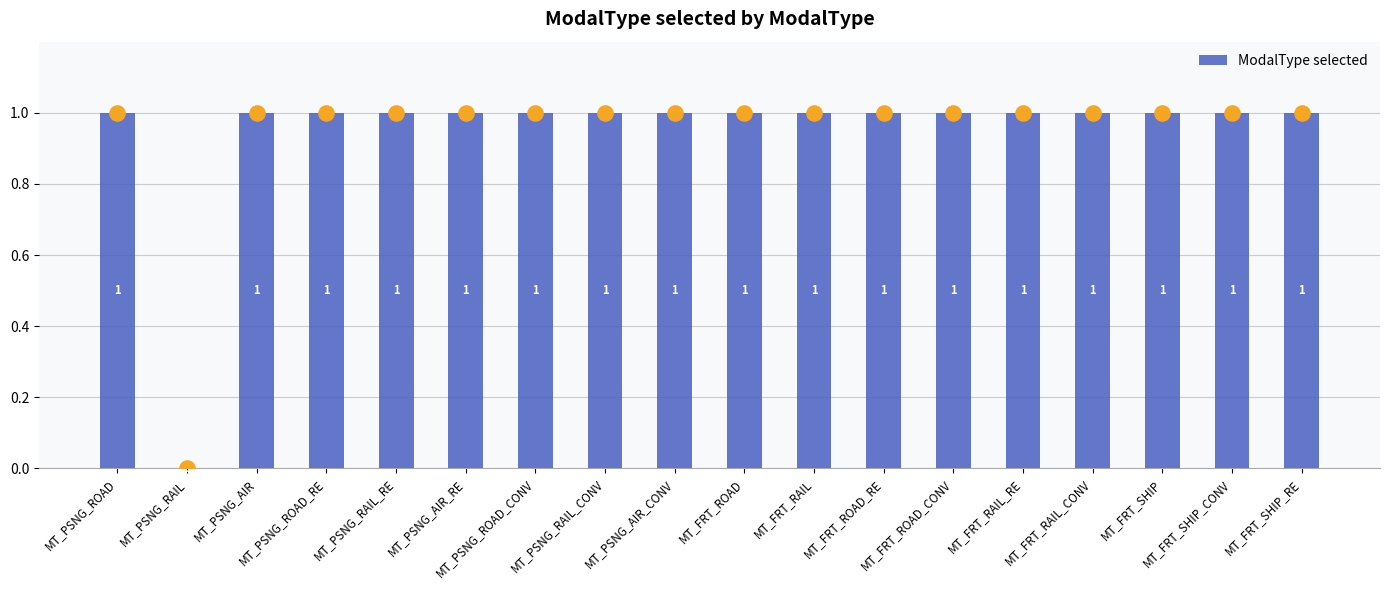

Between MT_PSNG_ROAD_CONV and MT_PSNG_AIR, which is larger?

MT_PSNG_ROAD_CONV